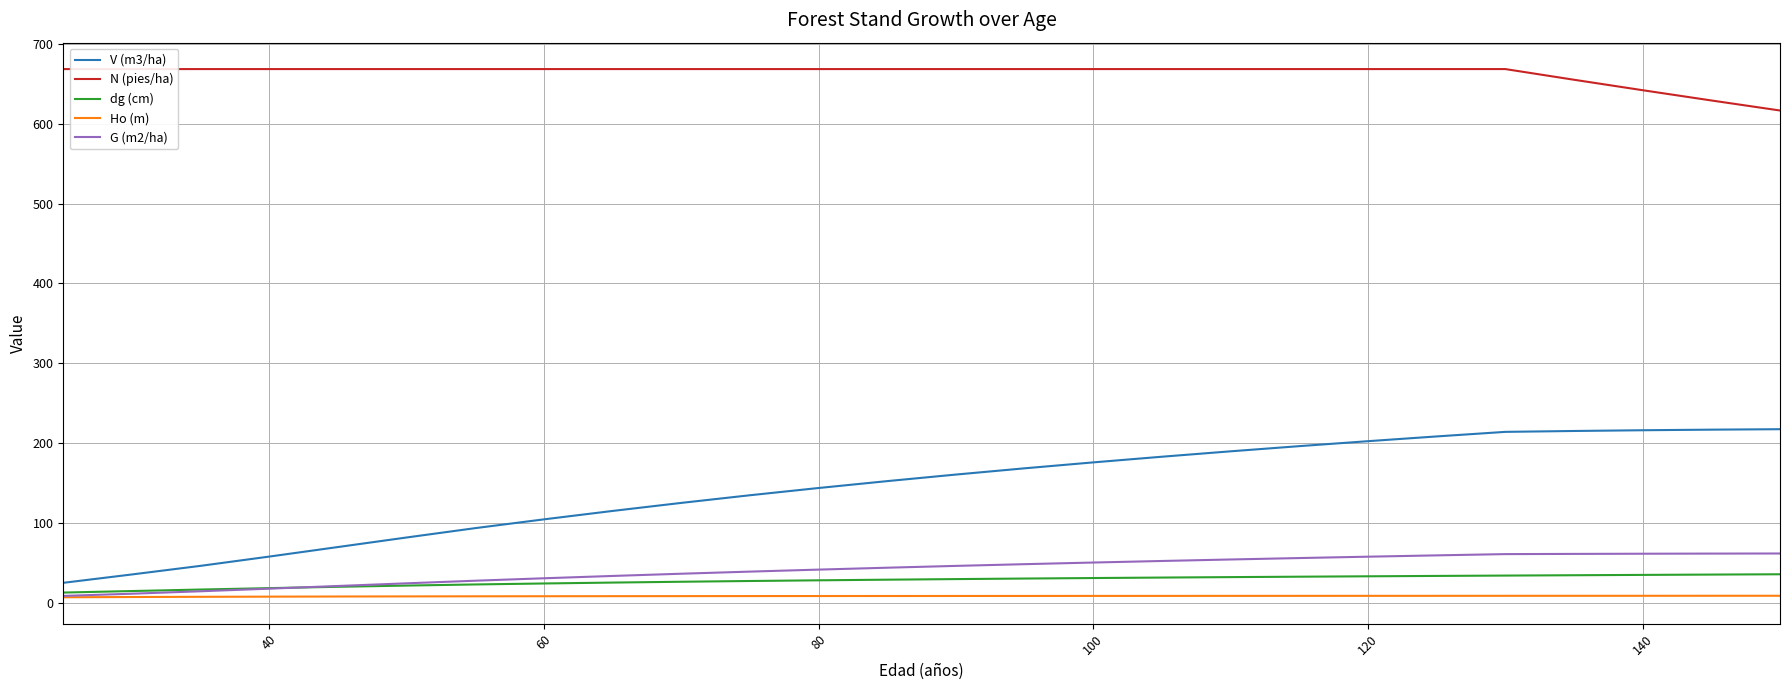

At how many categories does at least one series exceed 512?

26